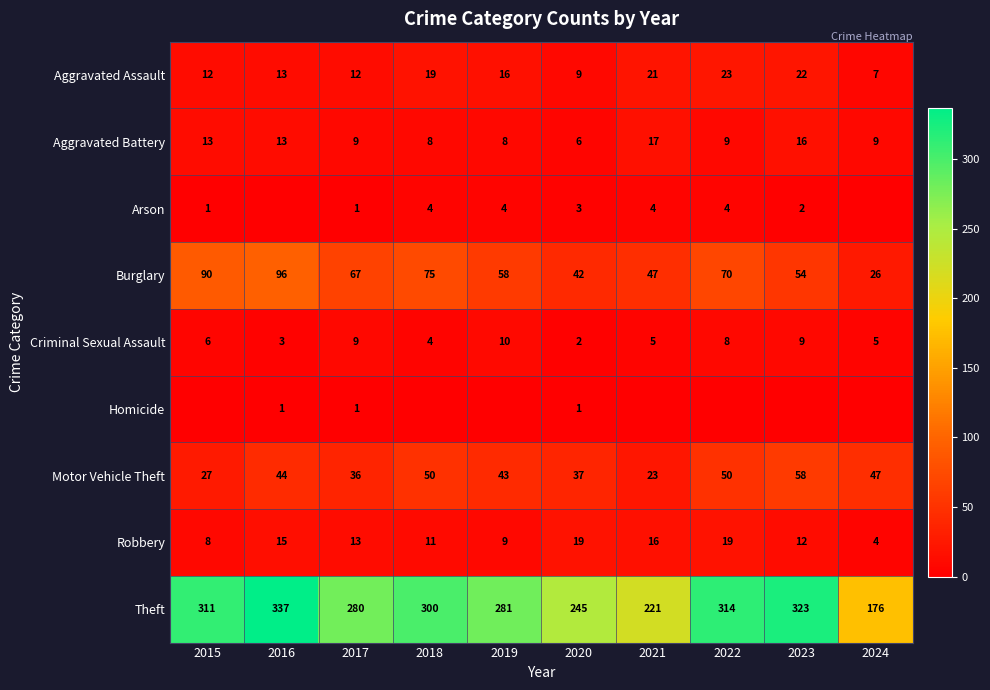

What is the highest value of the Theft series?

337